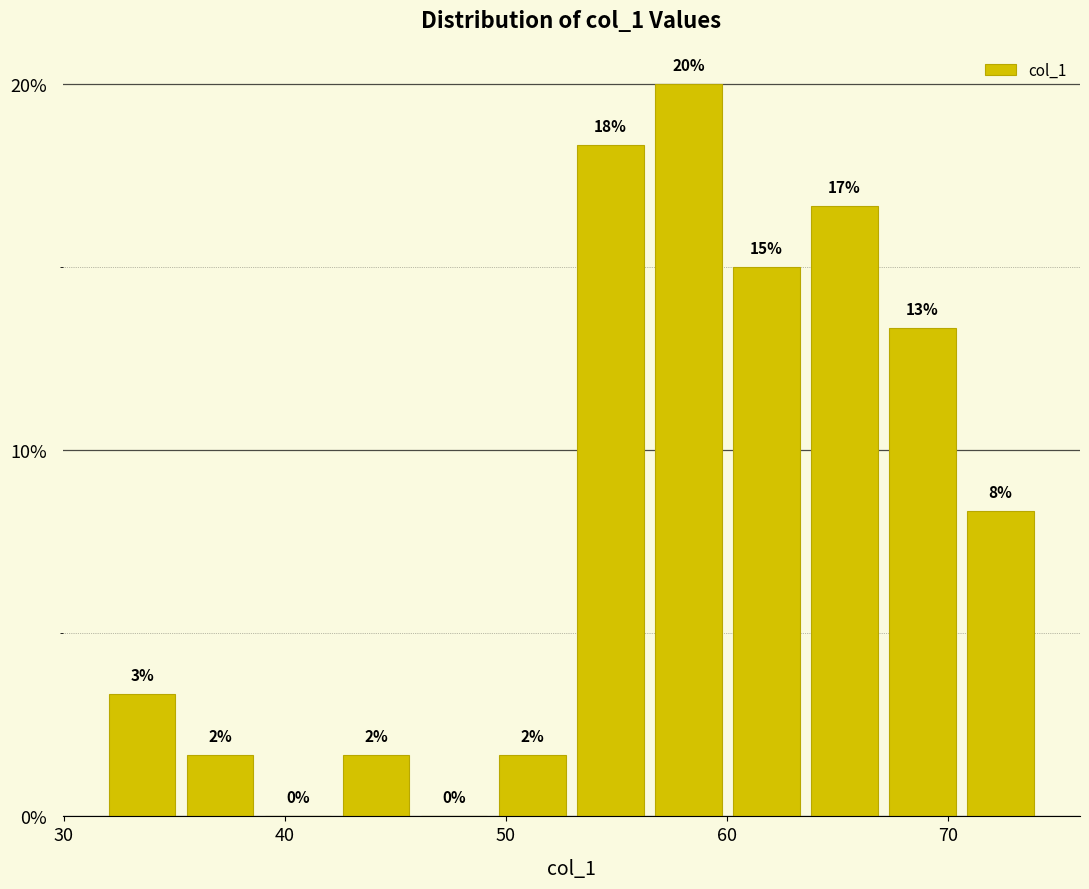

Around what value on the x-axis is the tallest bar? Give the approximate position of its centre, as read against the axis.

58